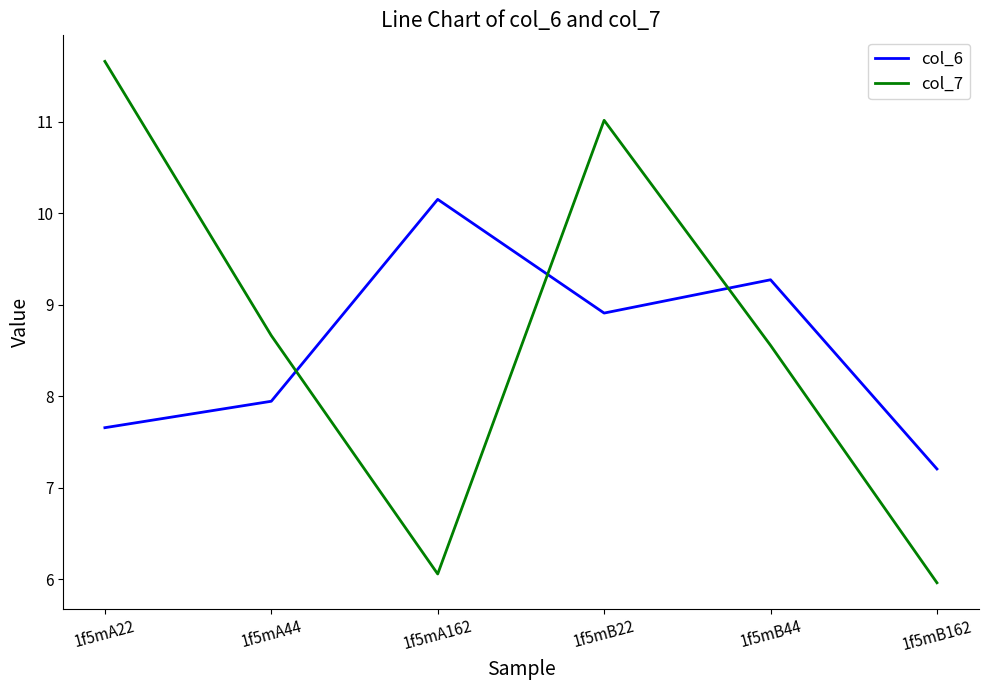

Reading left to right, extract all data points from this chart.

col_6: 7.7	7.9	10.2	8.9	9.3	7.2
col_7: 11.7	8.7	6.1	11.0	8.6	6.0